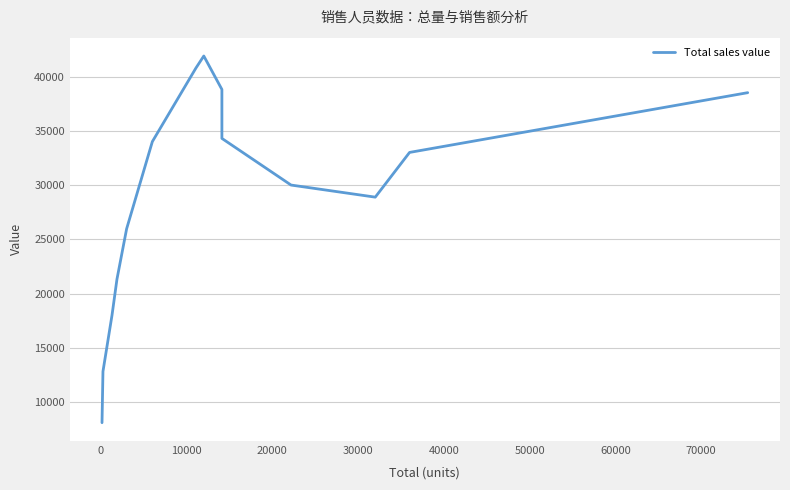

What is the greatest value displayed?

41915.8